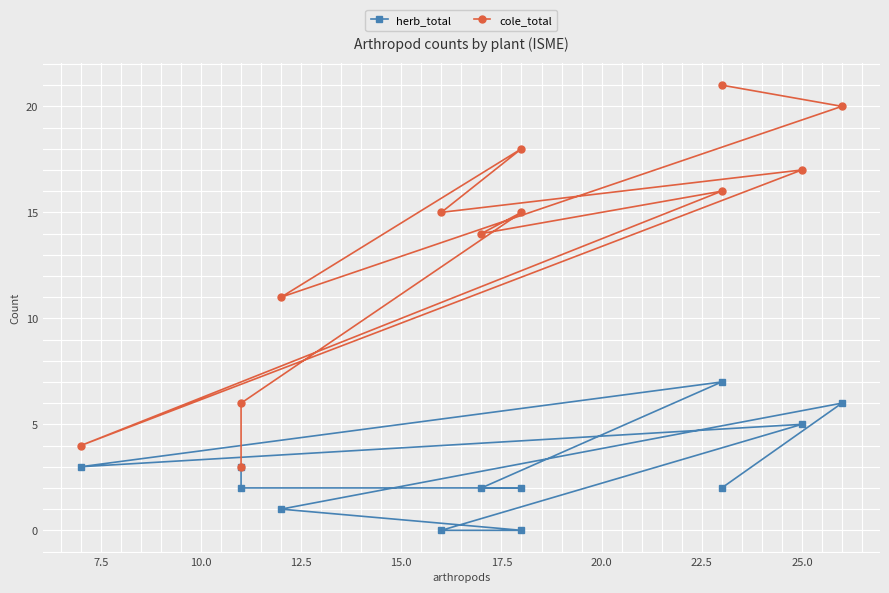

What are all the series names shown in the legend?

herb_total, cole_total